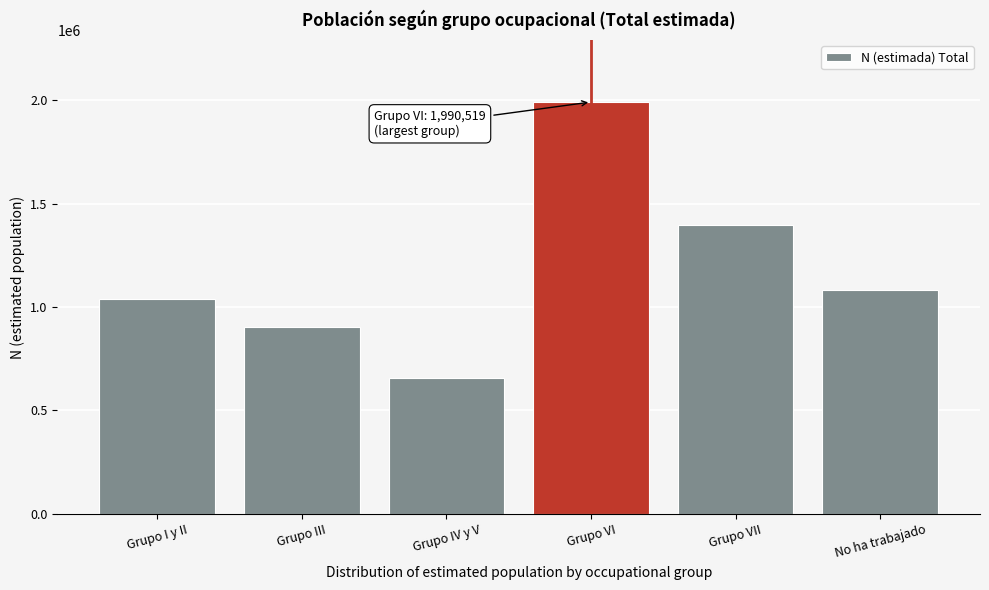

Reading left to right, what are all the values shown in this chart?

1037154	904190	659109	1990519	1397693	1080513